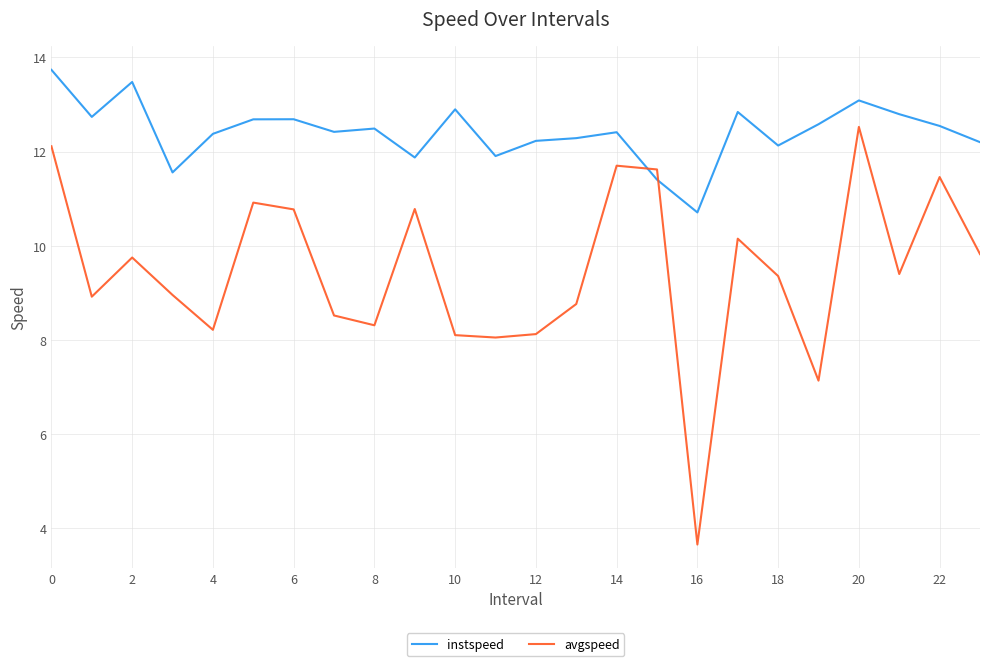

List the series in order of their peak value, lowest first.

avgspeed, instspeed